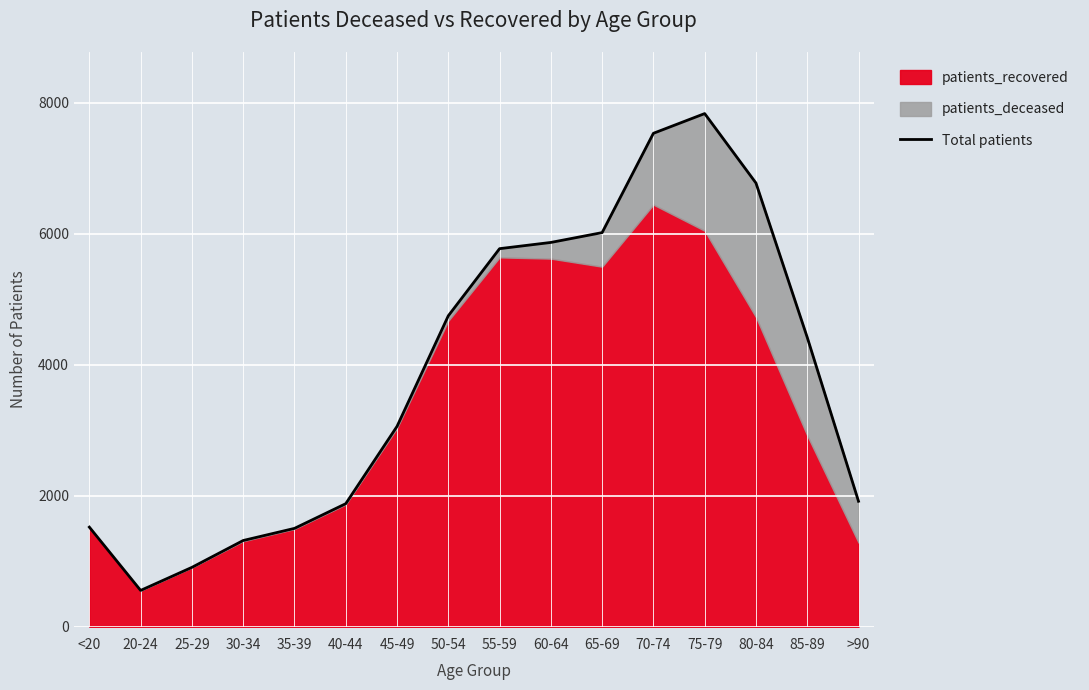

How many points are lower than both their immediate neighbors (excluding endpoints)?

1